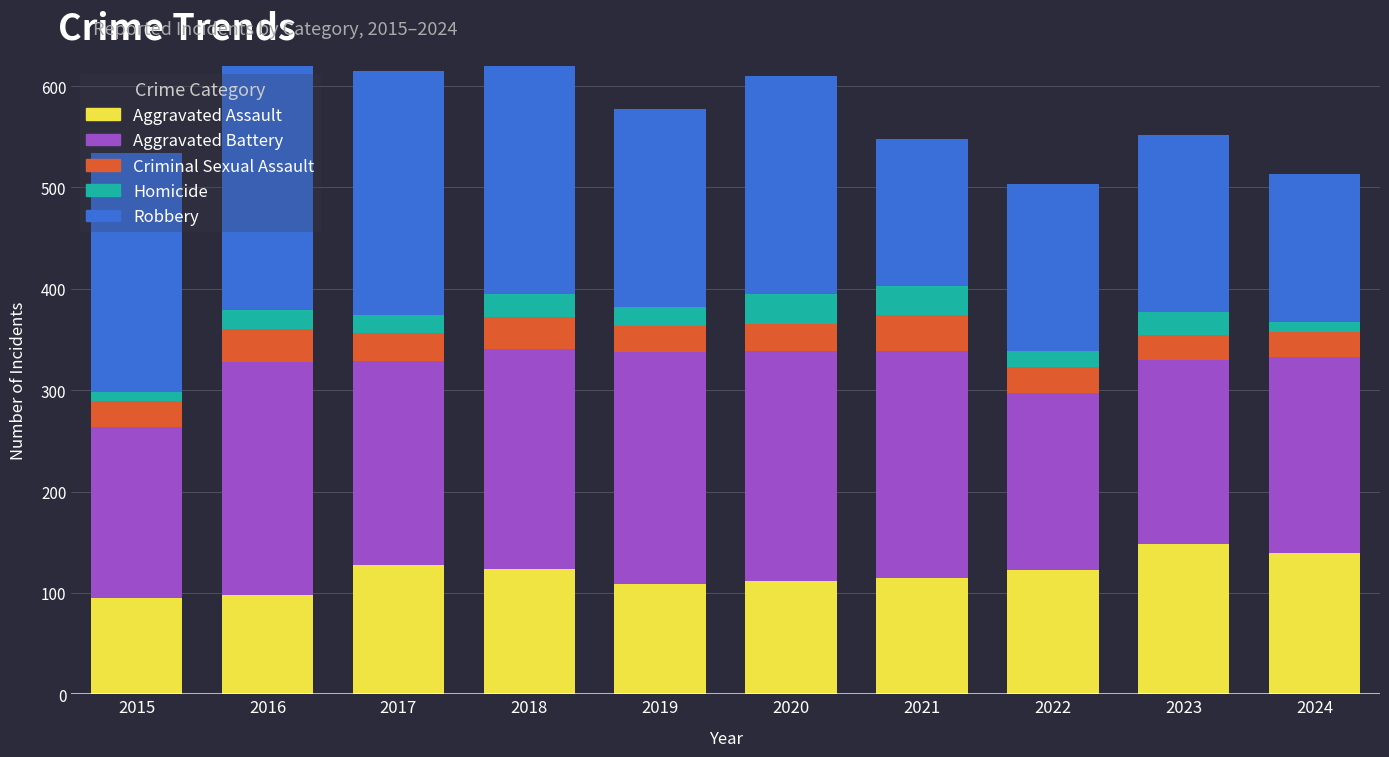

How many data points in Homicide are above 19?

4